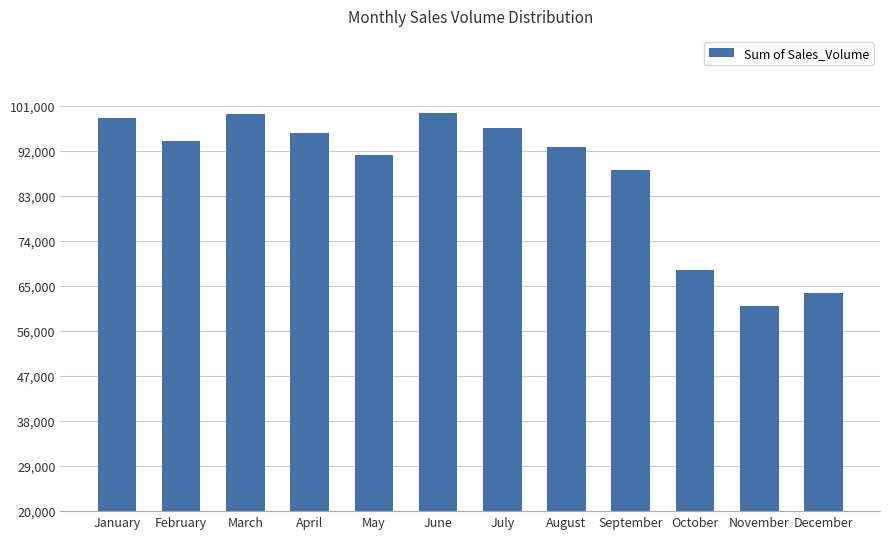

Where does the data first go above 93963?

January